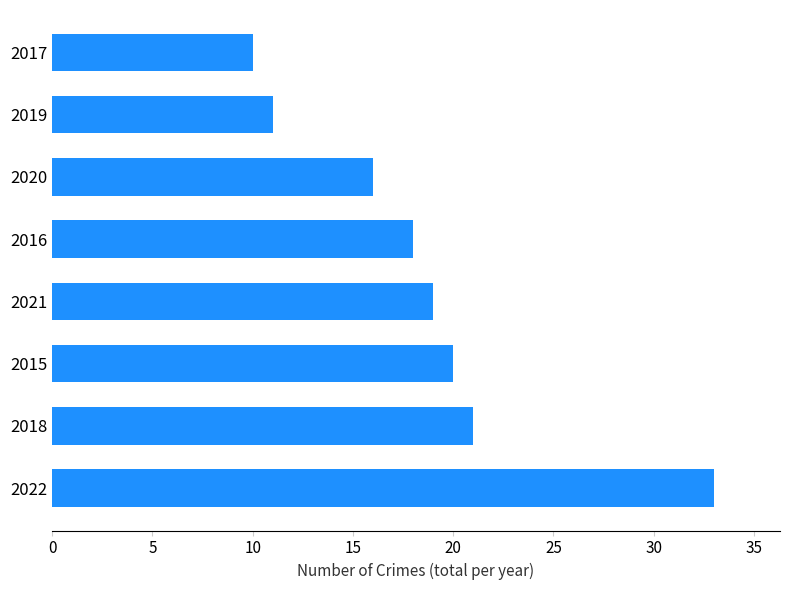

Reading bottom to top, extract all data points from this chart.

2022=33	2018=21	2015=20	2021=19	2016=18	2020=16	2019=11	2017=10